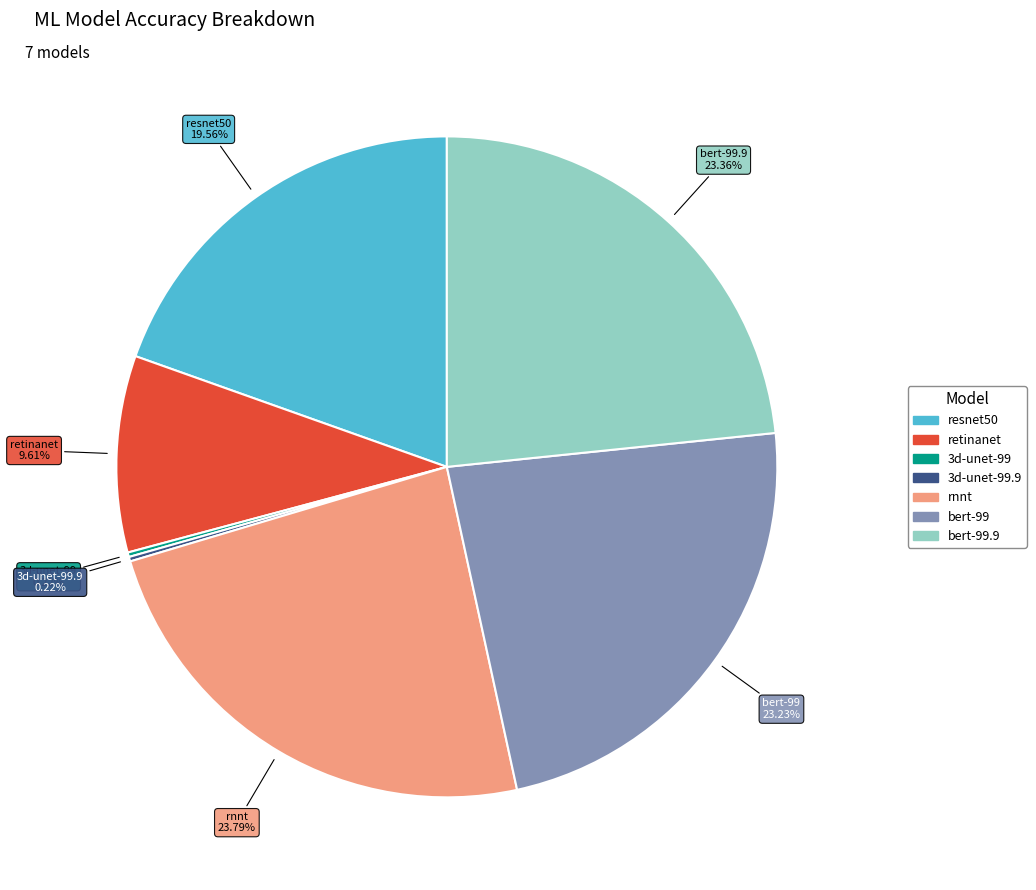

To the nearest percent, what is the average slice percentage?

14%